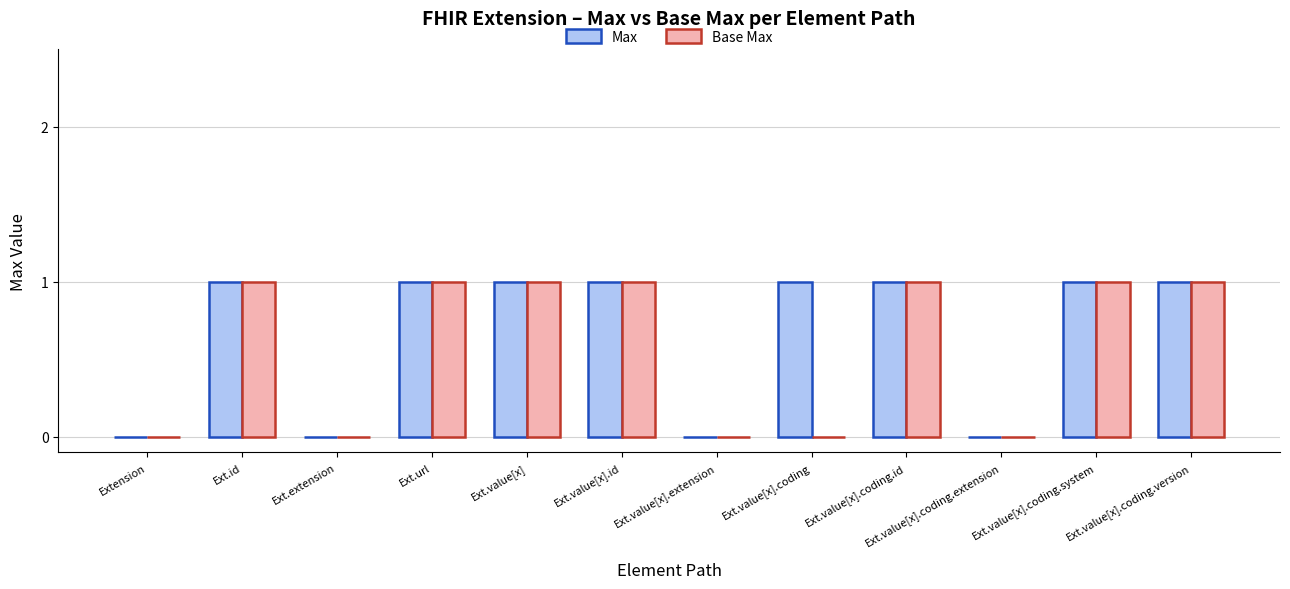

What is the total value across all series at Ext.value[x]?

2